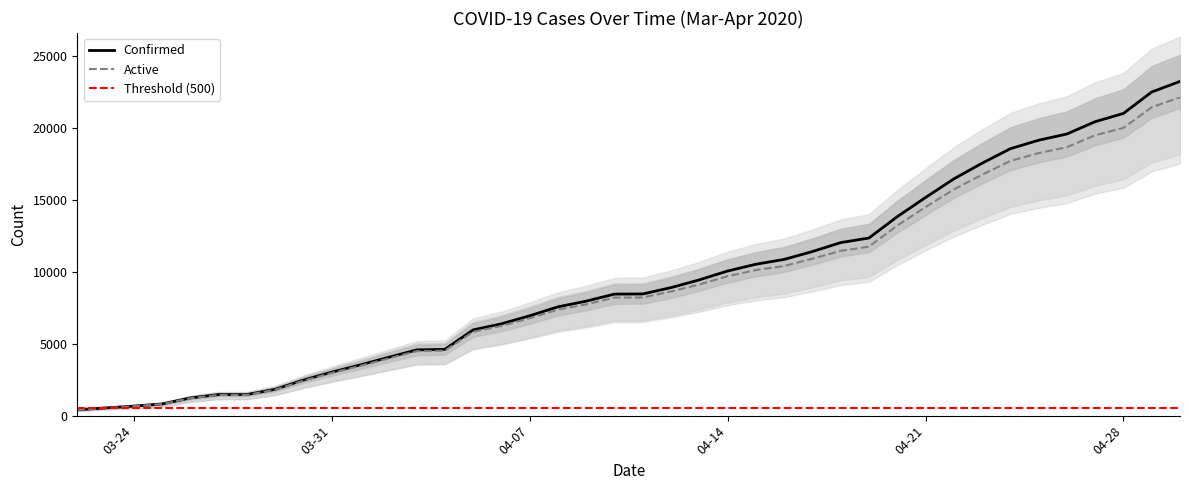

Rank the series by their average value, from highest to lowest.

Confirmed, Active